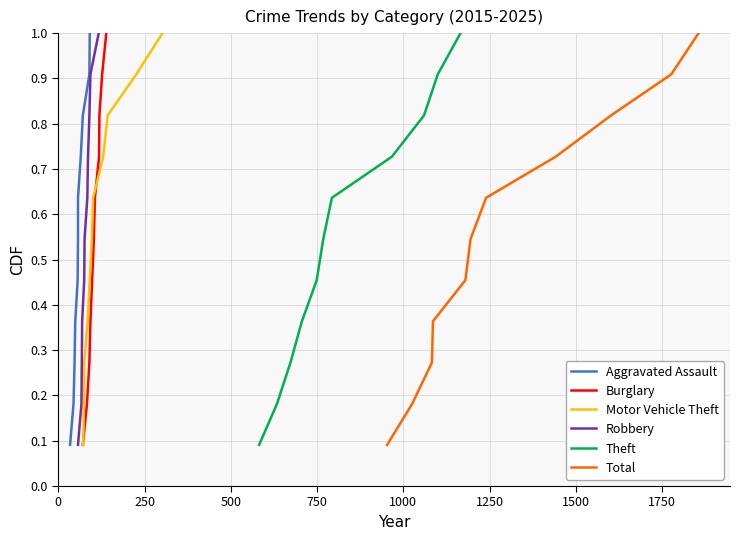

Reading left to right, extract all data points from this chart.

Aggravated Assault: 0.1	0.2	0.3	0.4	0.5	0.5	0.6	0.7	0.8	0.9	1.0
Burglary: 0.1	0.2	0.3	0.4	0.5	0.5	0.6	0.7	0.8	0.9	1.0
Motor Vehicle Theft: 0.1	0.2	0.3	0.4	0.5	0.5	0.6	0.7	0.8	0.9	1.0
Robbery: 0.1	0.2	0.3	0.4	0.5	0.5	0.6	0.7	0.8	0.9	1.0
Theft: 0.1	0.2	0.3	0.4	0.5	0.5	0.6	0.7	0.8	0.9	1.0
Total: 0.1	0.2	0.3	0.4	0.5	0.5	0.6	0.7	0.8	0.9	1.0